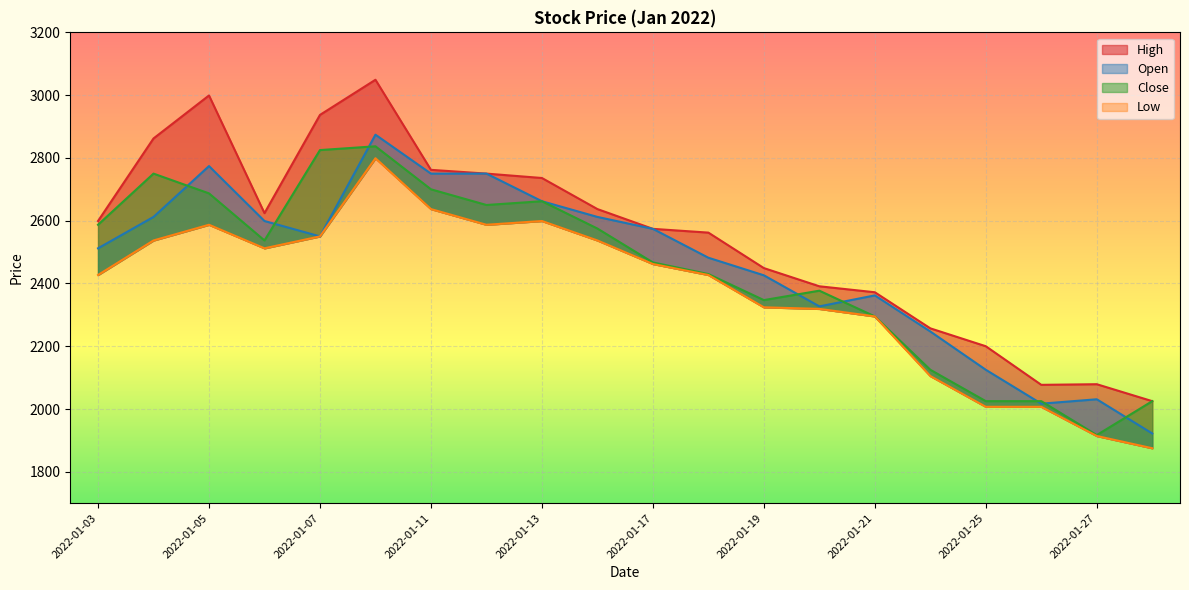

In Low, how many points are lower than both neighbors (excluding endpoints)?

2